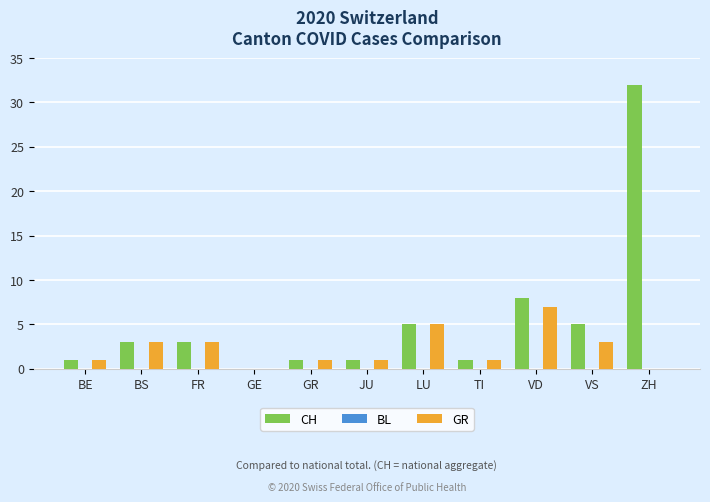

Reading right to left, transcribe all the data shown in this chart.

CH: ZH=32	VS=5	VD=8	TI=1	LU=5	JU=1	GR=1	GE=0	FR=3	BS=3	BE=1
GR: ZH=0	VS=3	VD=7	TI=1	LU=5	JU=1	GR=1	GE=0	FR=3	BS=3	BE=1